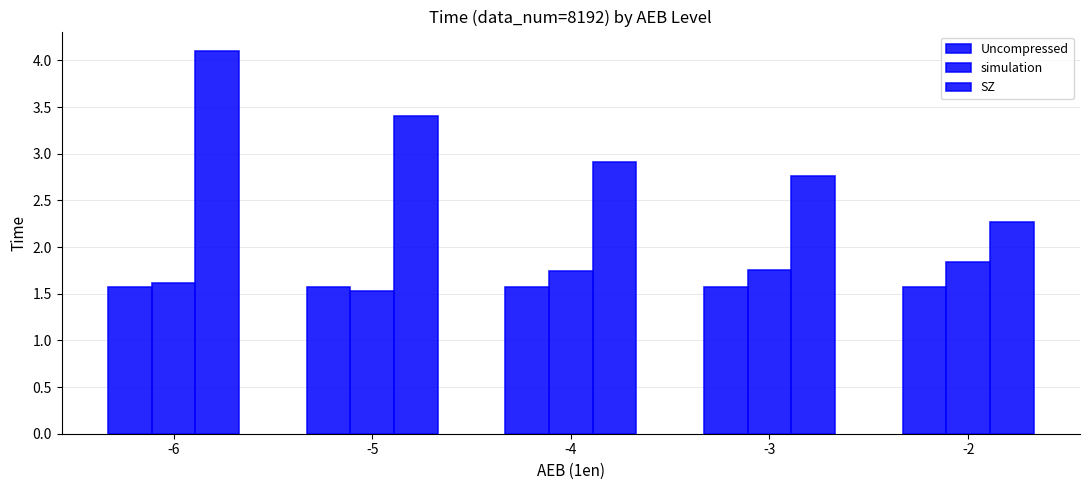

Between -3 and -2, which is larger?

-3